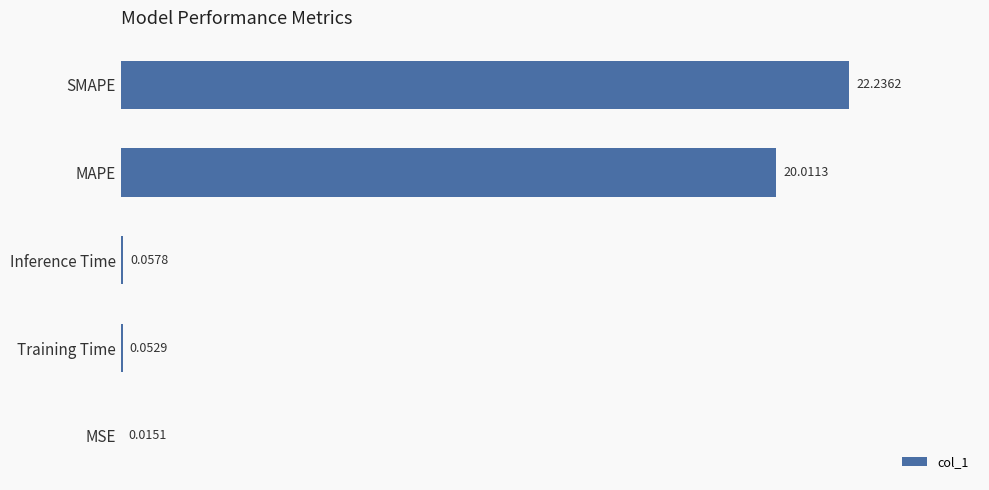

What is the sum of the values at MAPE and SMAPE?

42.2